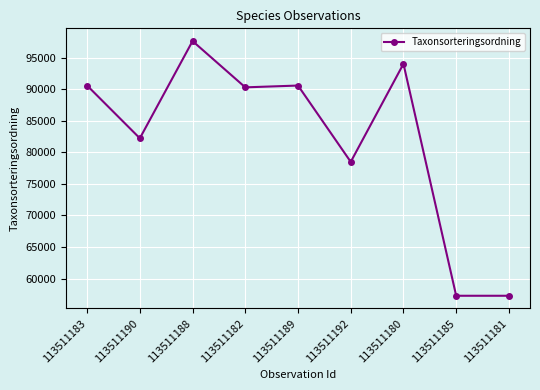

What is the difference between the maximum and minimum values?

40406